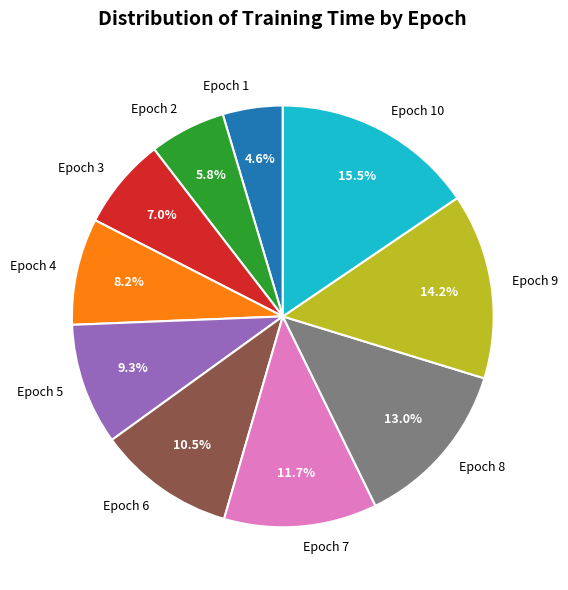

To the nearest percent, what portion does Epoch 7 represent?

12%